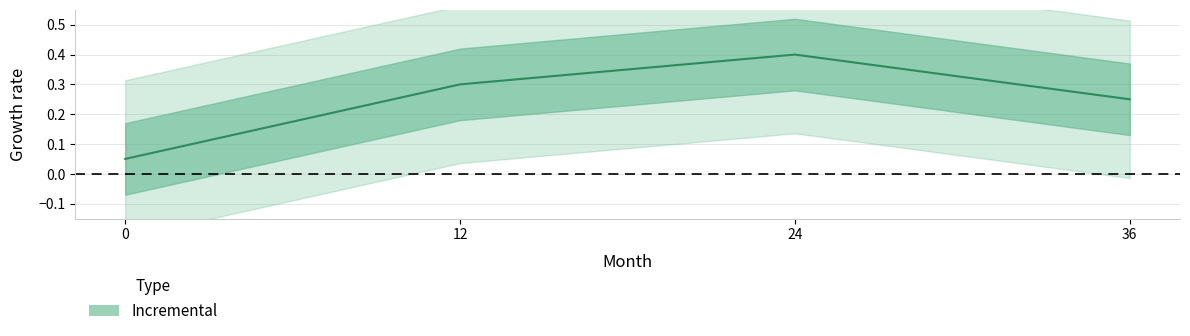

What is the maximum value shown in the chart?

0.4